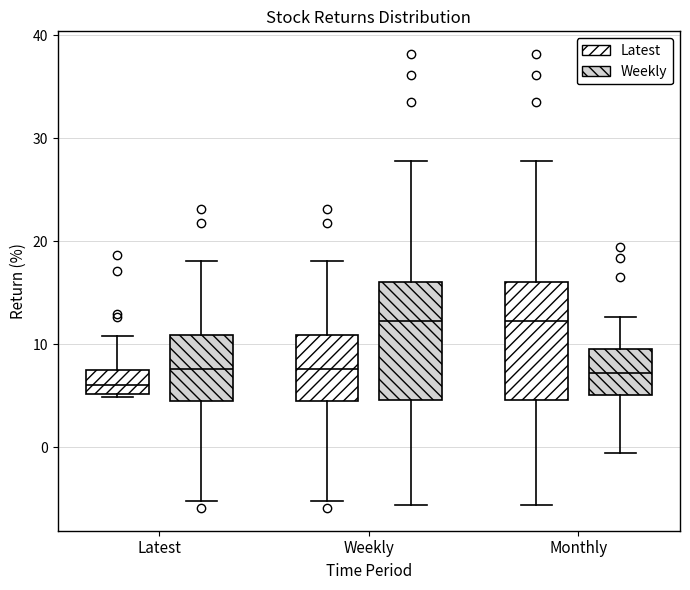

Reading left to right, read every box against the y-axis: the position of its median line, the range the box covers, and the ends of its whiskers. The values are not printed on the chart, so give them approximately, as read against the axis.

Latest (Latest): median 6, box 5 to 7, whiskers 5 to 11
Latest (Weekly): median 8, box 4 to 11, whiskers -5 to 18
Weekly (Latest): median 8, box 4 to 11, whiskers -5 to 18
Weekly (Weekly): median 12, box 5 to 16, whiskers -6 to 28
Monthly (Latest): median 12, box 5 to 16, whiskers -6 to 28
Monthly (Weekly): median 7, box 5 to 10, whiskers -1 to 13